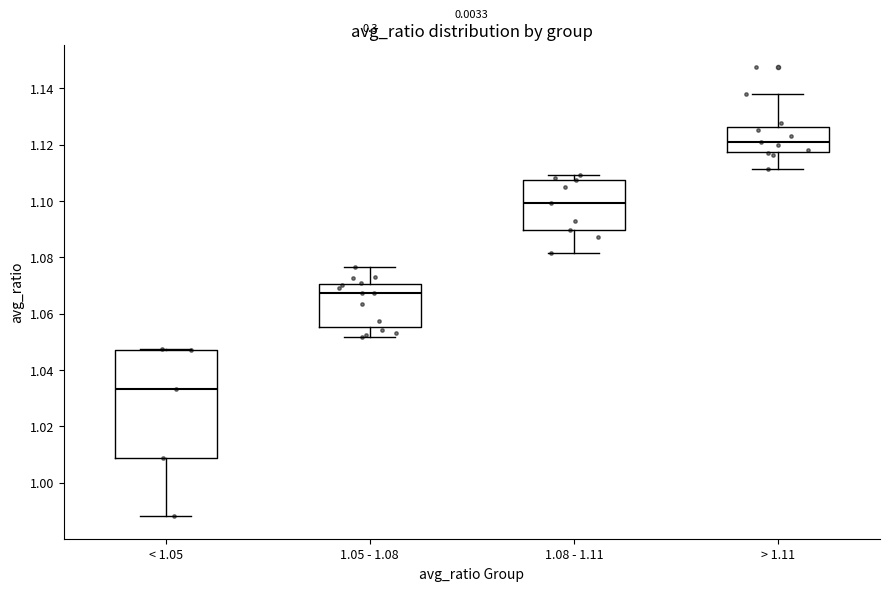

Reading left to right, transcribe this box plot: for each box, give where its median line is, the range the box spans, and where its two whiskers end, as read against the y-axis. The values are not printed on the chart, so give them approximately, as read against the axis.

< 1.05: median 1.034, box 1.008 to 1.046, whiskers 0.988 to 1.048
1.05 - 1.08: median 1.068, box 1.056 to 1.070, whiskers 1.052 to 1.076
1.08 - 1.11: median 1.100, box 1.090 to 1.108, whiskers 1.082 to 1.110
> 1.11: median 1.120, box 1.118 to 1.126, whiskers 1.112 to 1.138